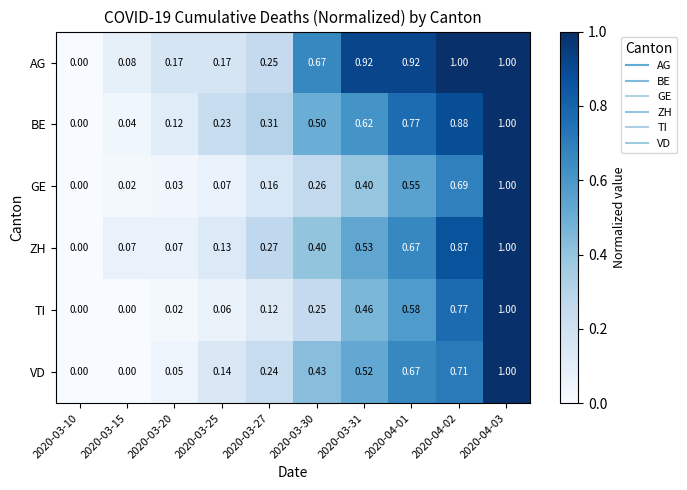

Is the value of TI at 2020-03-25 greater than the value of BE at 2020-04-01?

No